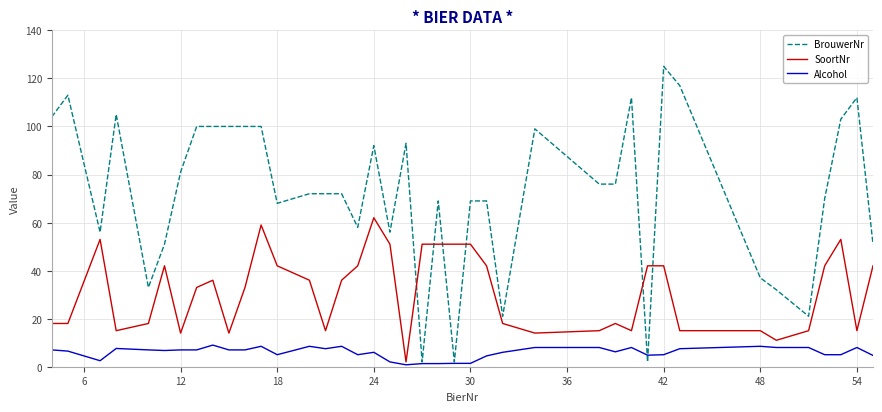

Which series has the largest range (max minus min)?

BrouwerNr